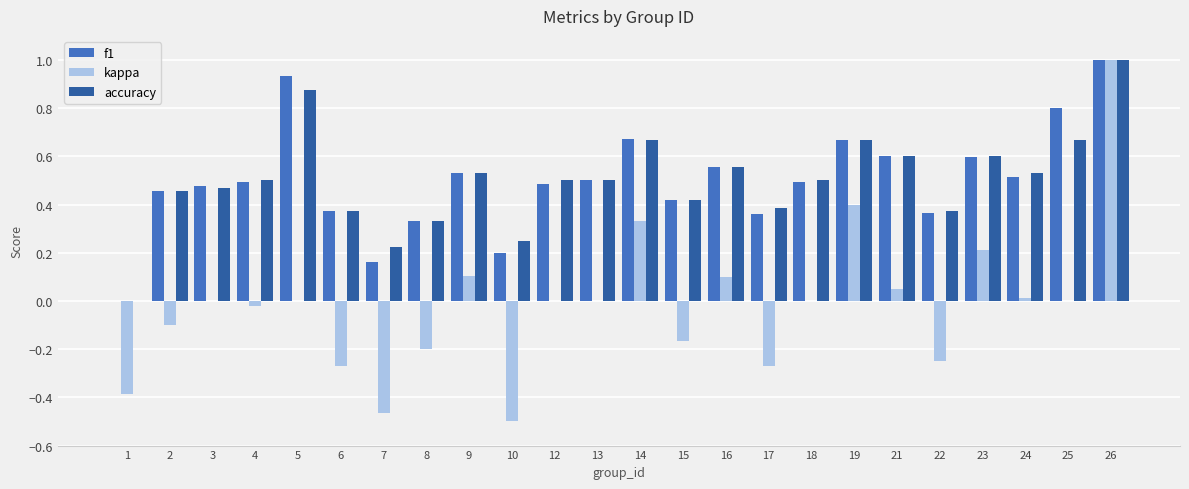

The f1 series shows 0.5 at 26. True or false?

False